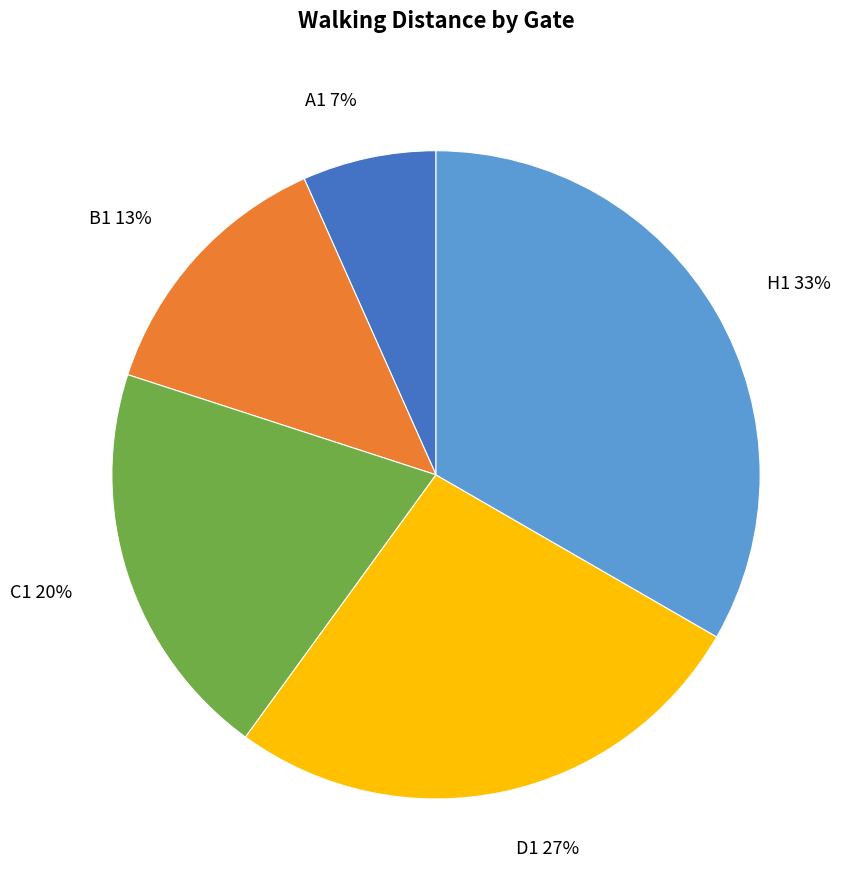

To the nearest percent, what portion does D1 represent?

27%